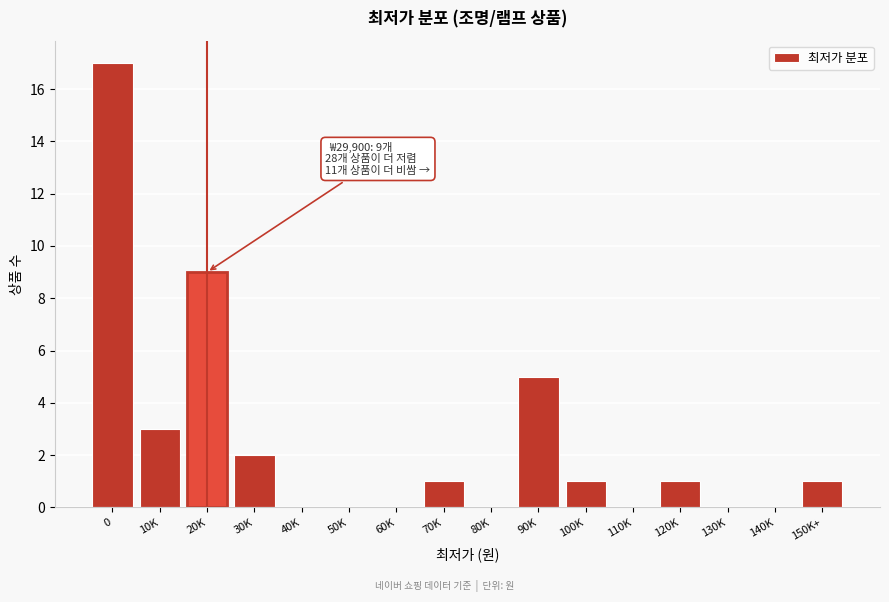

Reading left to right, what are all the values shown in this chart?

0=17	10K=3	20K=9	30K=2	40K=0	50K=0	60K=0	70K=1	80K=0	90K=5	100K=1	110K=0	120K=1	130K=0	140K=0	150K+=1